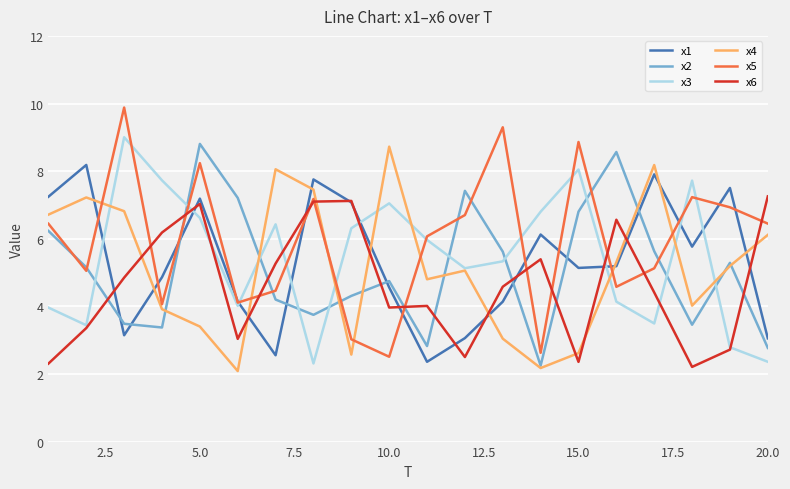

What is the average value of the x5 series?

5.9